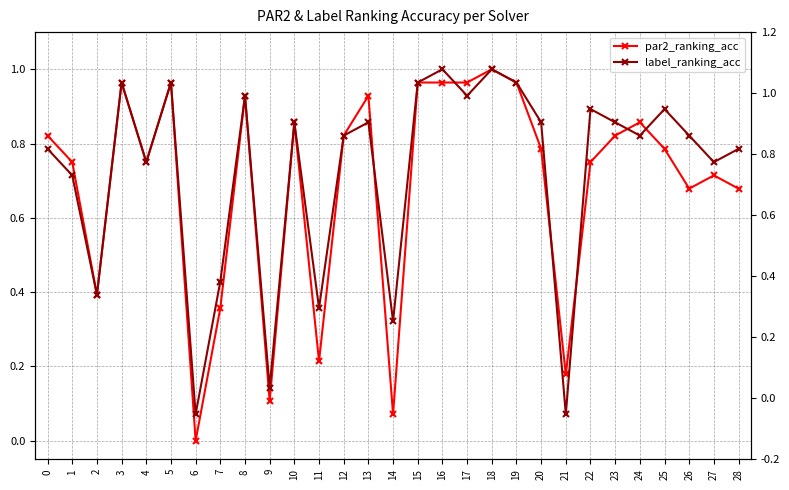

Does the chart display data point markers on the line(s)?

Yes